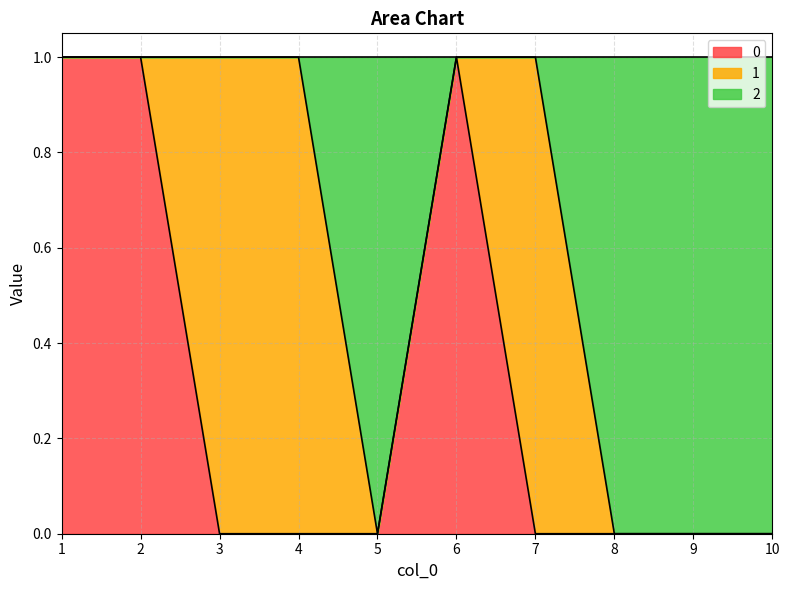

How many lines are shown in the chart?

3